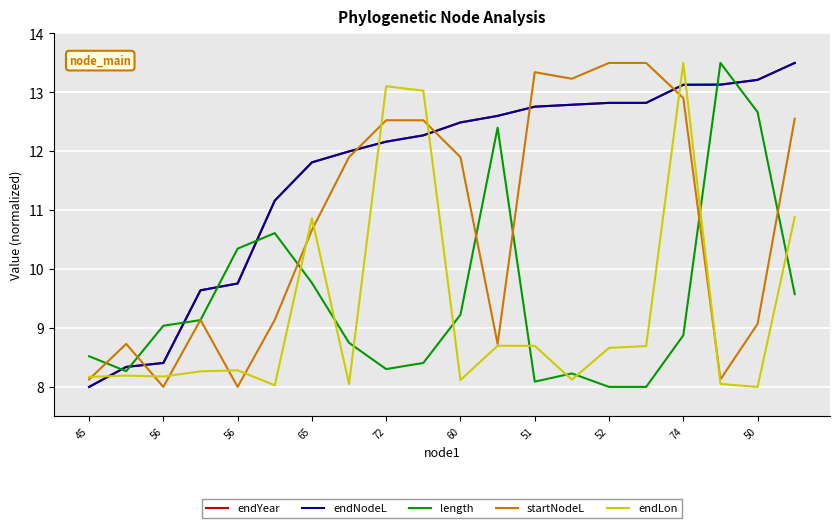

Is this an area chart (filled region under the line)?

No